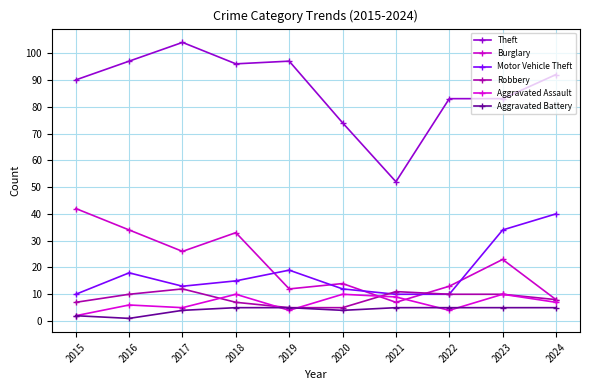

What is the sum of the Theft values at 2017 and 2018?

200